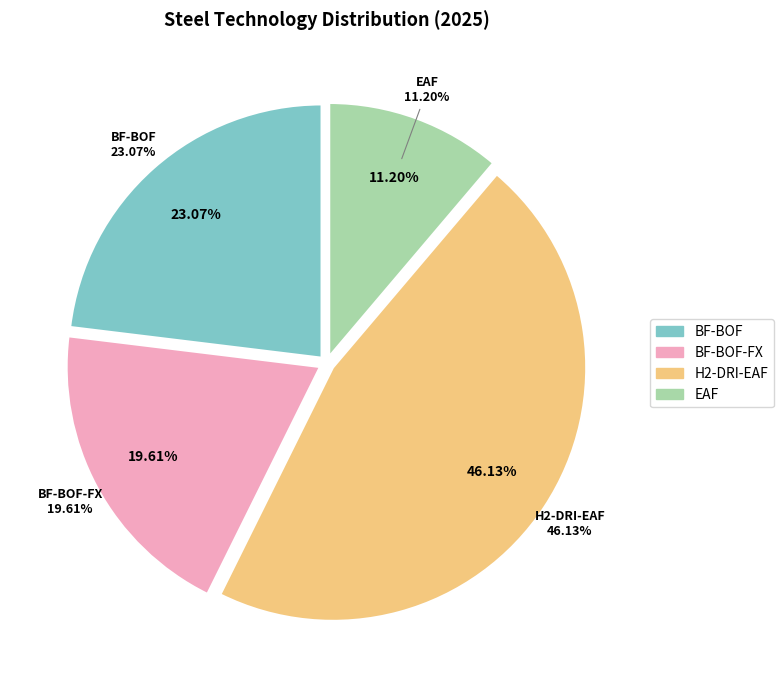

How many slices are in this pie chart?

4